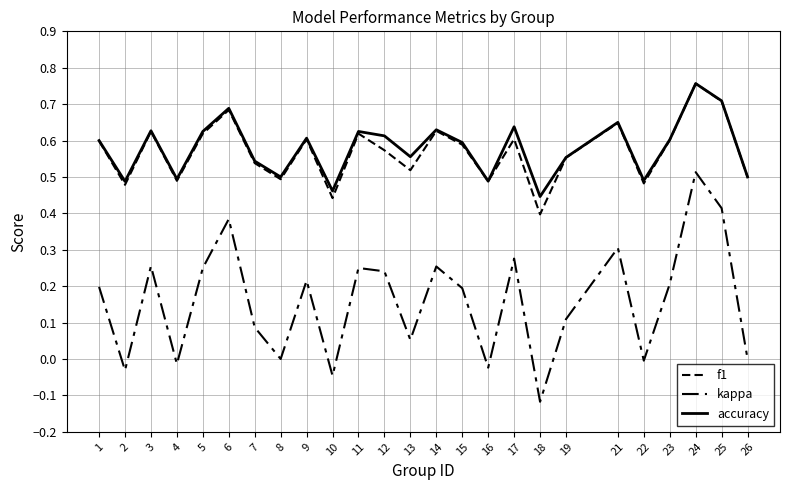

How many lines are shown in the chart?

3